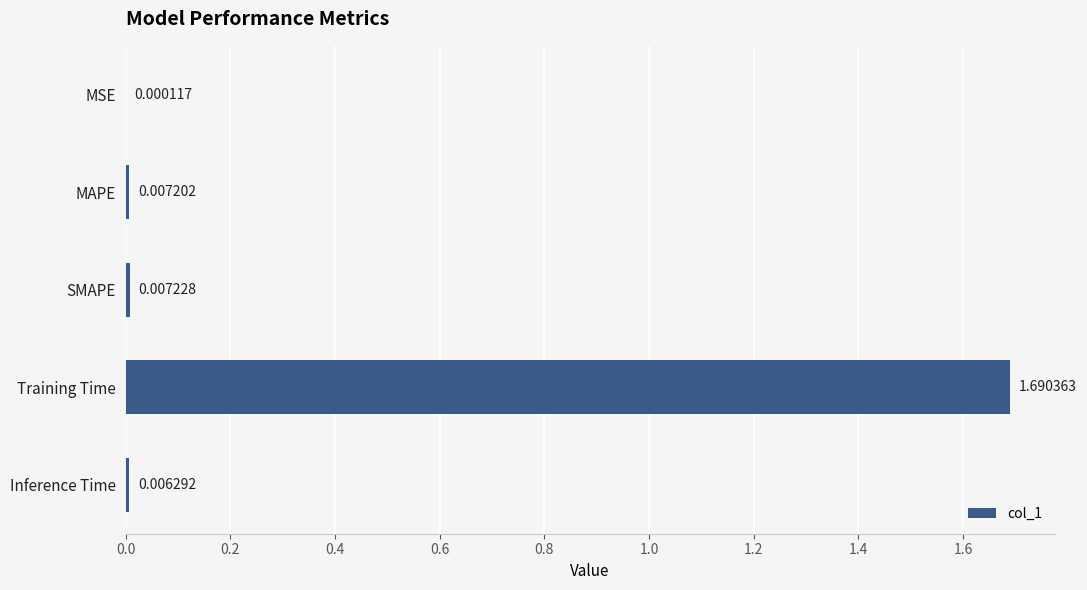

At which category does the chart reach its peak across all series?

Training Time